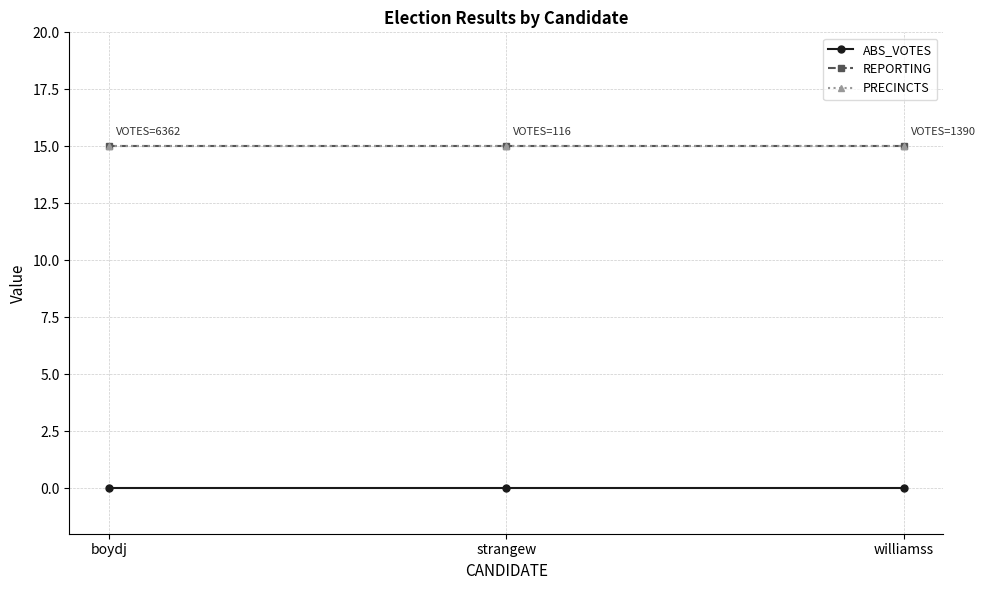

Is this an area chart (filled region under the line)?

No